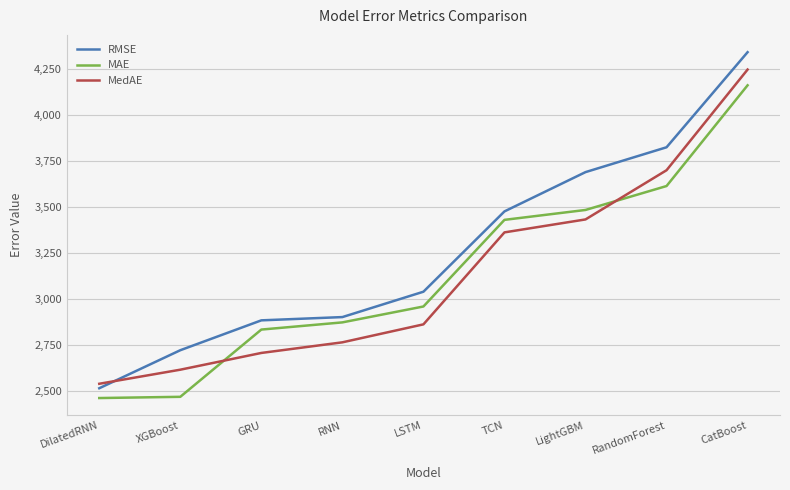

What is the difference between the maximum and minimum values in the RMSE series?

1824.6